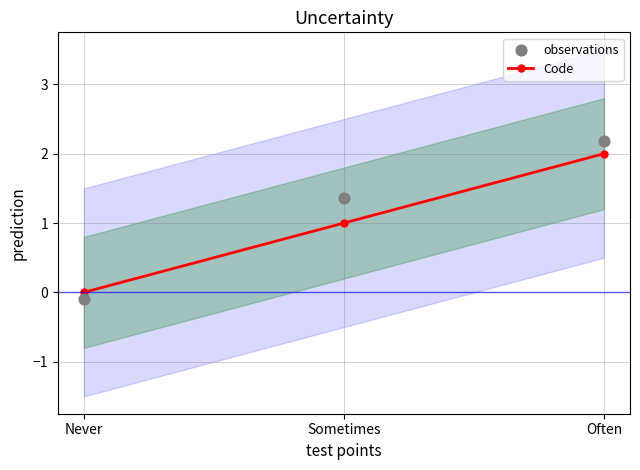

At how many categories does at least one series exceed 1?

2